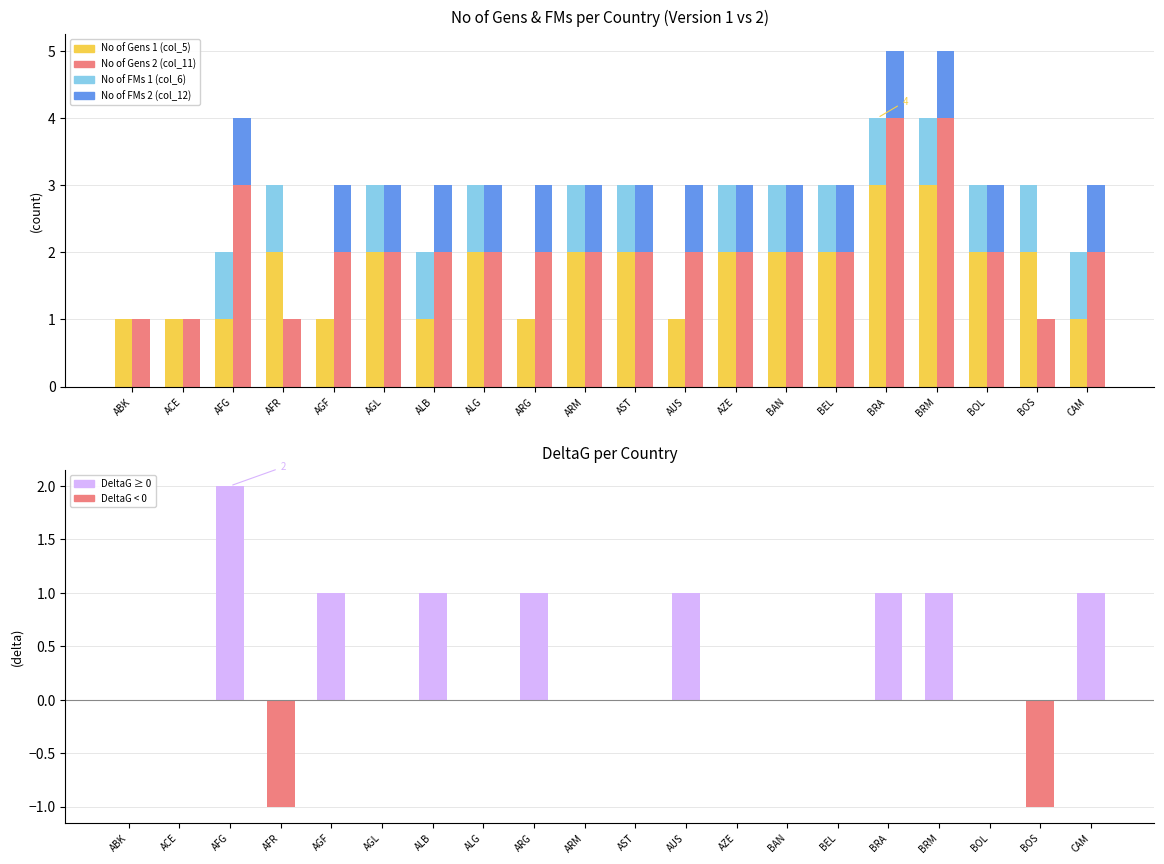

What is the difference between the second highest and minimum values in the No of FMs 2 (col_12) series?

1